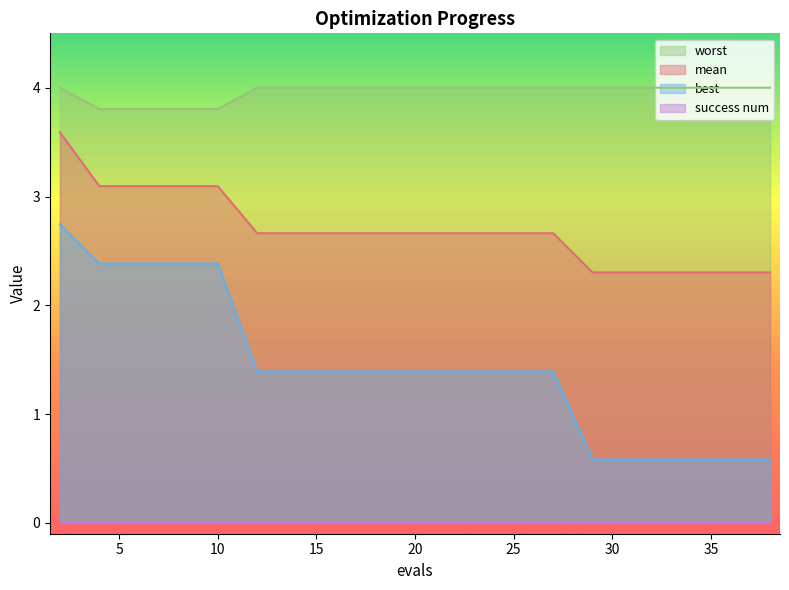

True or false: worst has more than 1 points higher than both neighbors.

False